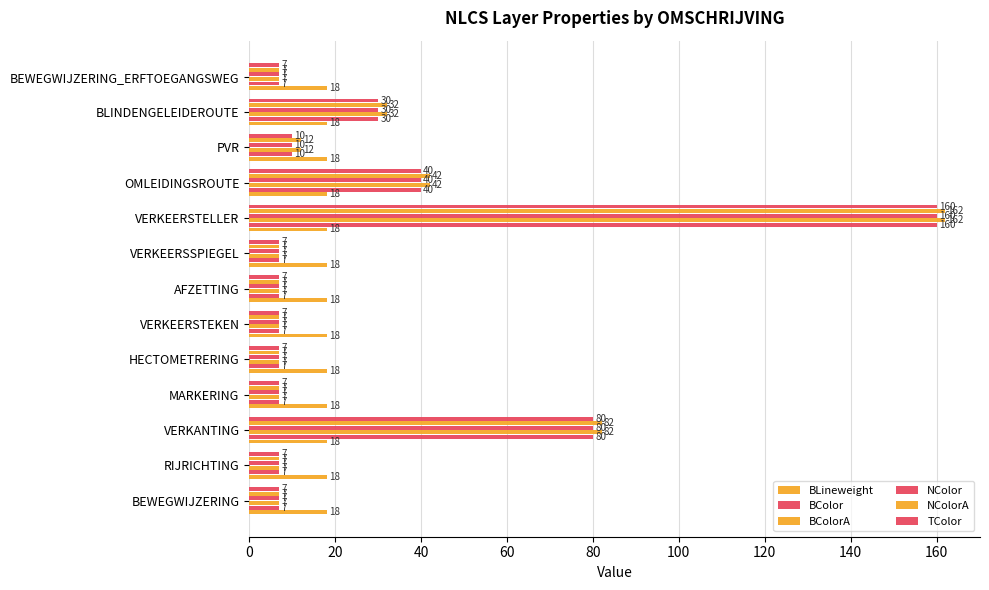

What is the maximum value for TColor?

160.0